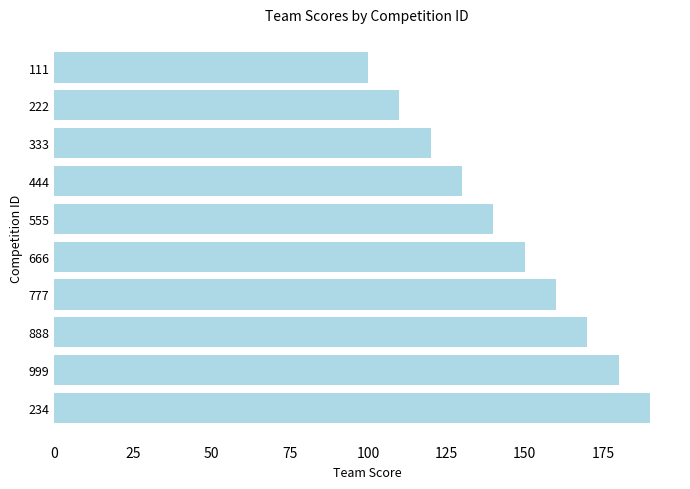

Reading top to bottom, transcribe all the data shown in this chart.

100	110	120	130	140	150	160	170	180	190